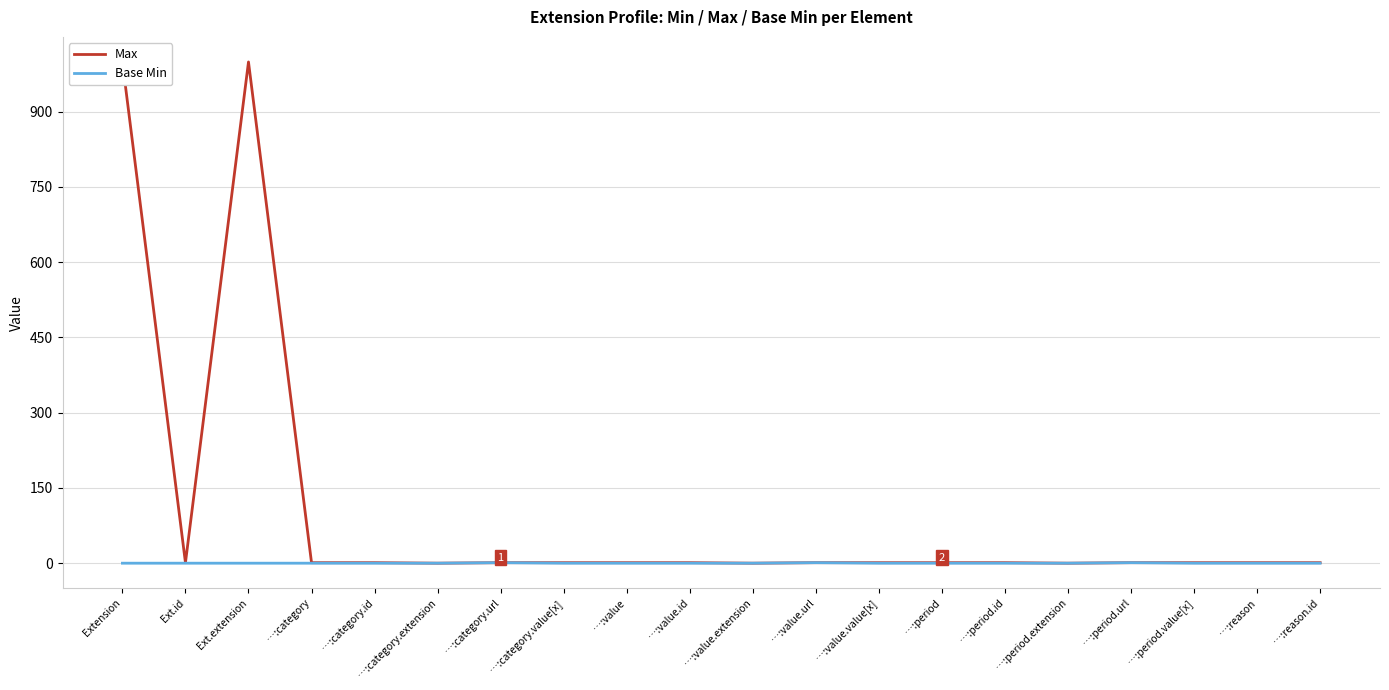

How many values in the Max series exceed 1?

2